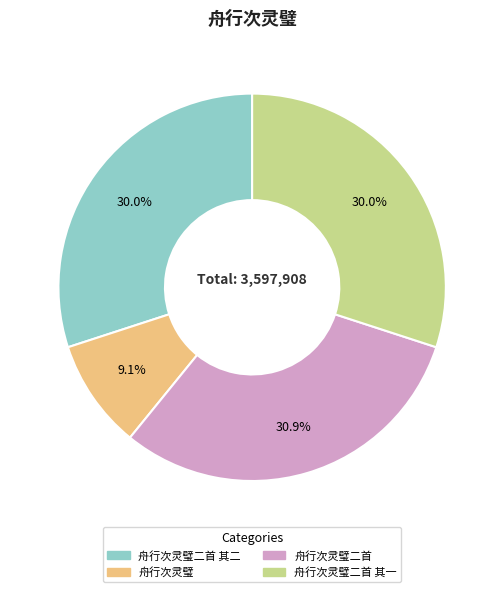

To the nearest percent, what is the average slice percentage?

25%